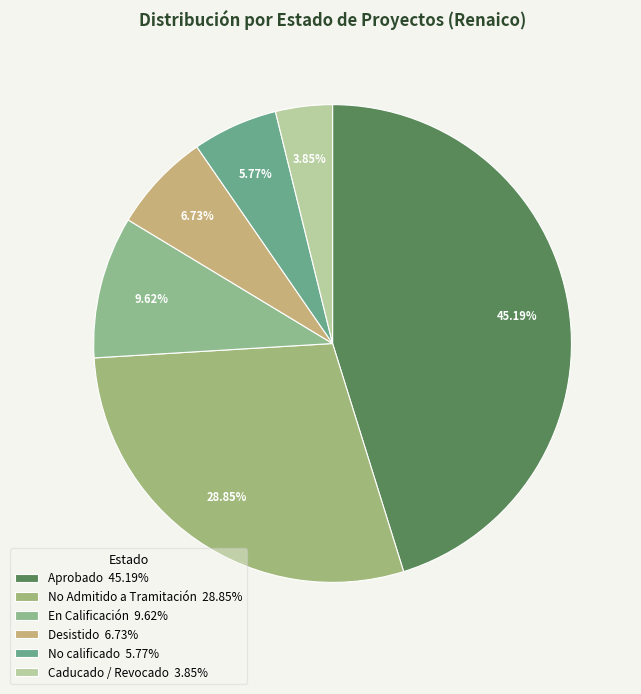

How many slices are in this pie chart?

6